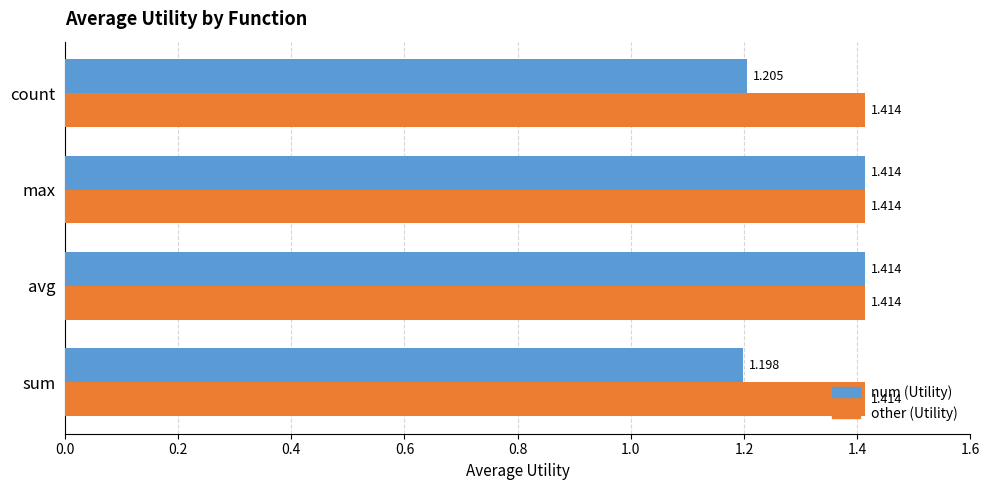

Which series changed the most between sum and avg?

num (Utility)